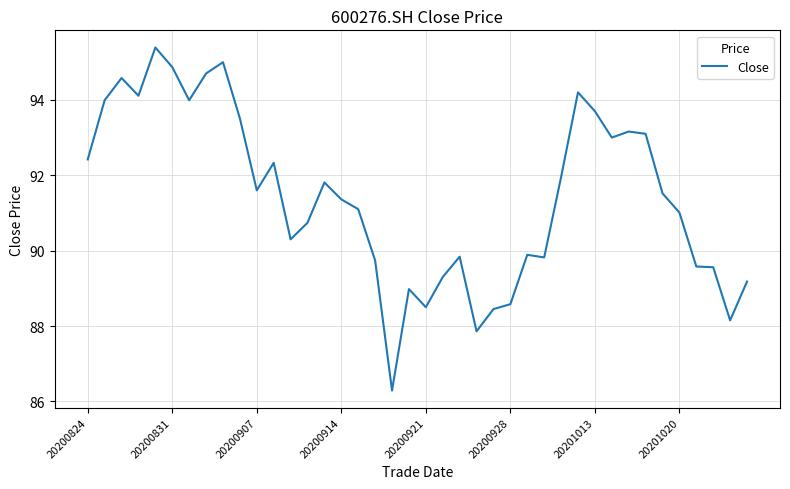

Reading left to right, transcribe all the data shown in this chart.

92.4	94.0	94.6	94.1	95.4	94.9	94.0	94.7	95.0	93.5	91.6	92.3	90.3	90.7	91.8	91.4	91.1	89.7	86.3	89.0	88.5	89.3	89.8	87.9	88.5	88.6	89.9	89.8	92.0	94.2	93.7	93.0	93.2	93.1	91.5	91.0	89.6	89.6	88.2	89.2